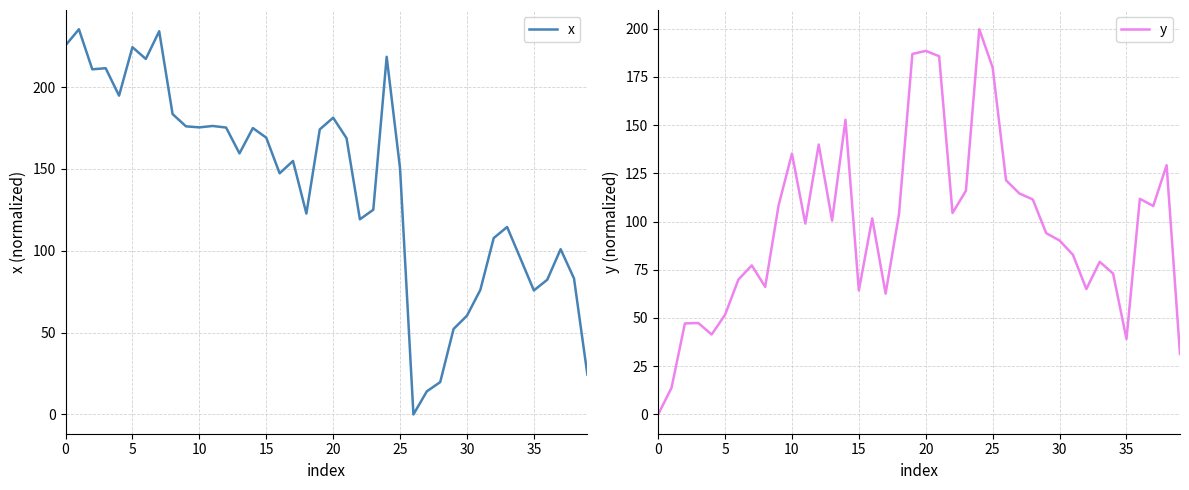

How many values in x are above zero?

39